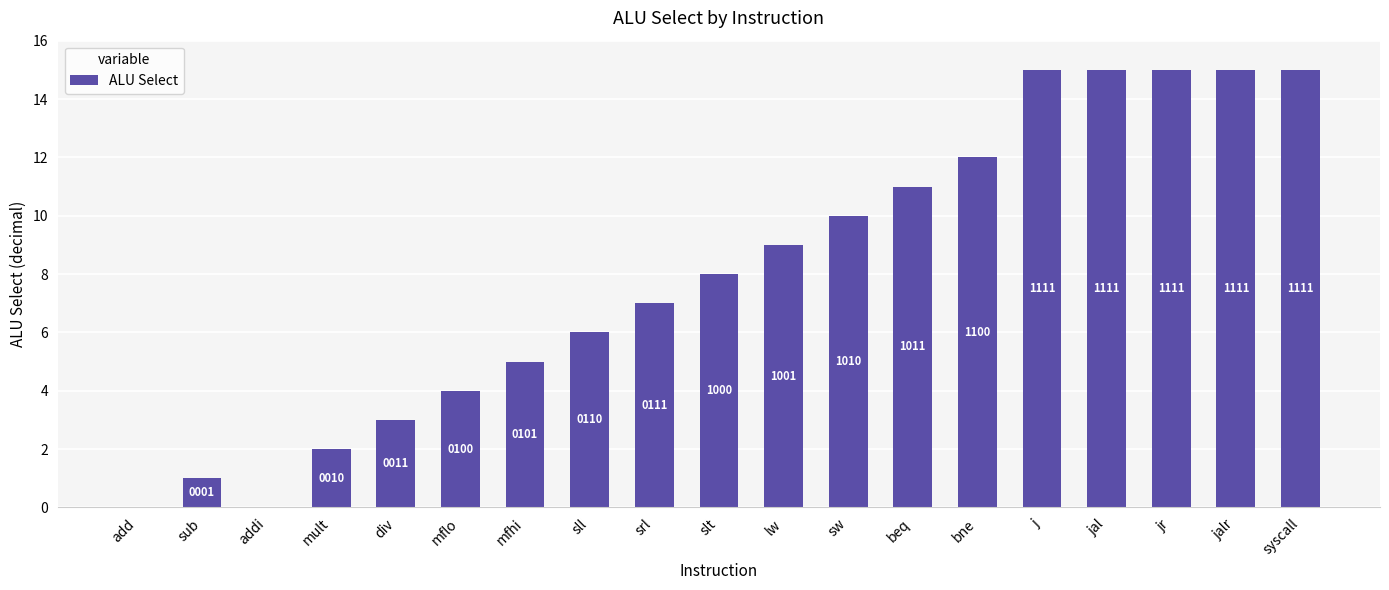

What is the value of the 18th bar from the left?

15